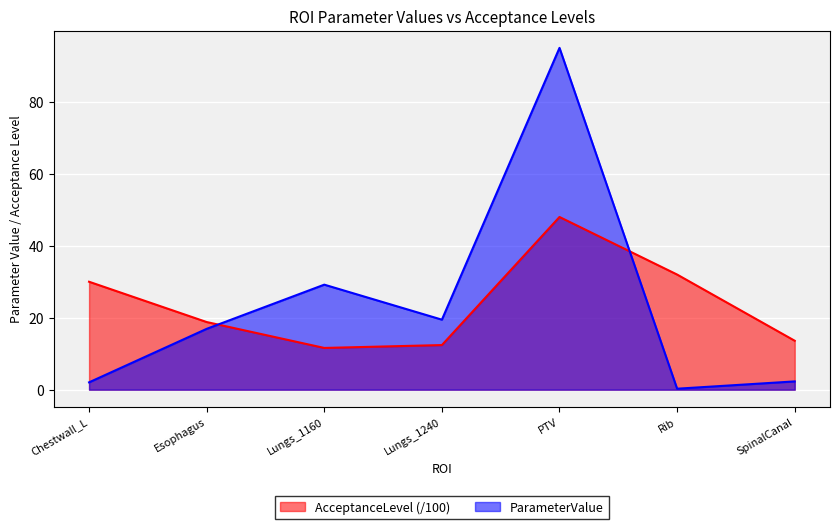

Reading left to right, what are all the values shown in this chart?

AcceptanceLevel: 30.0	18.8	11.6	12.4	48.0	32.0	13.6
ParameterValue: 2.0	16.9	29.2	19.5	95.0	0.3	2.3